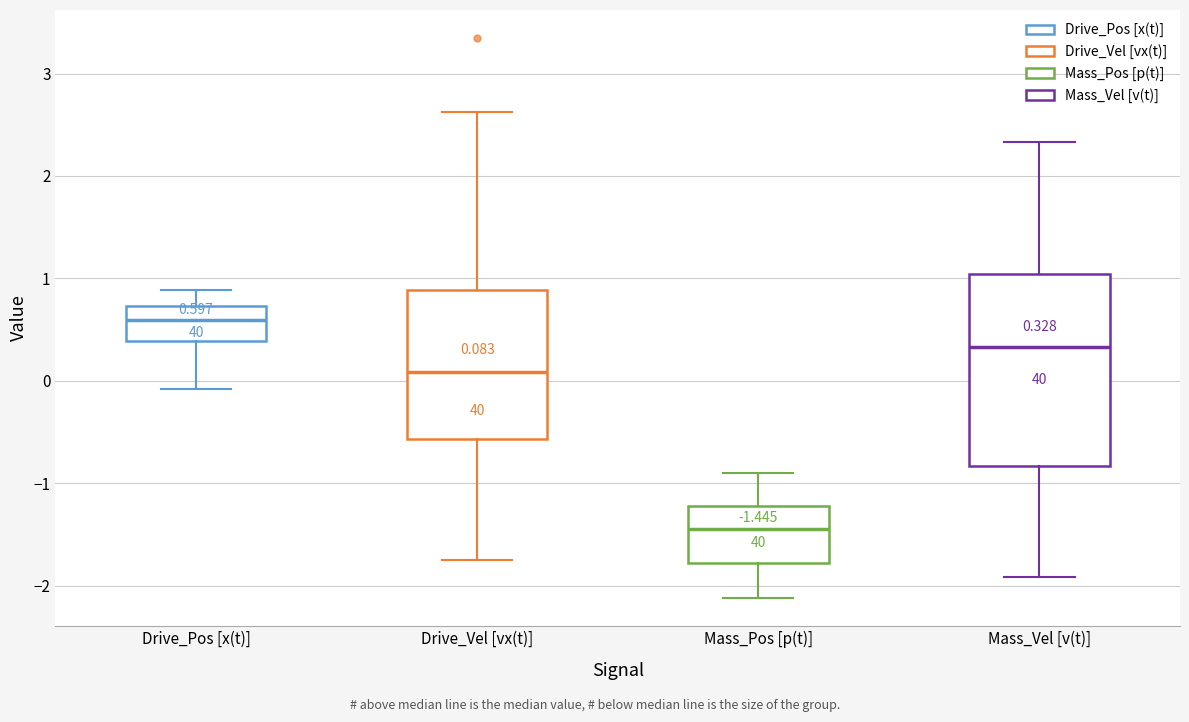

Which box has the lowest median line?

Mass_Pos [p(t)]